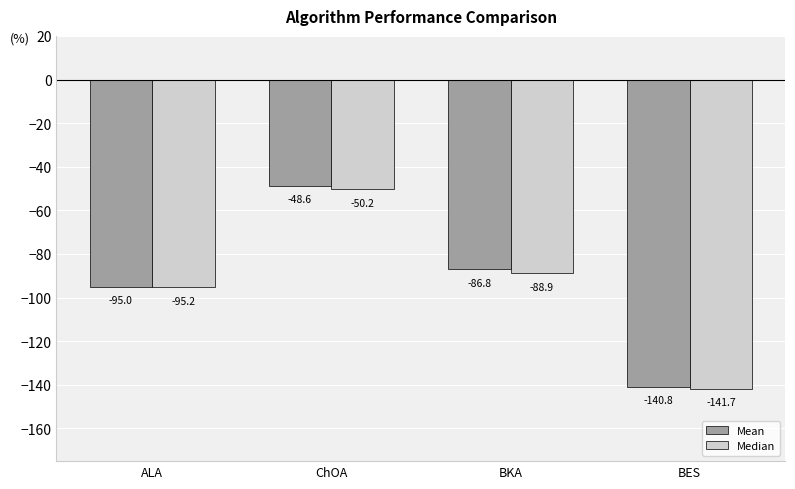

How many distinct data groups are displayed?

2